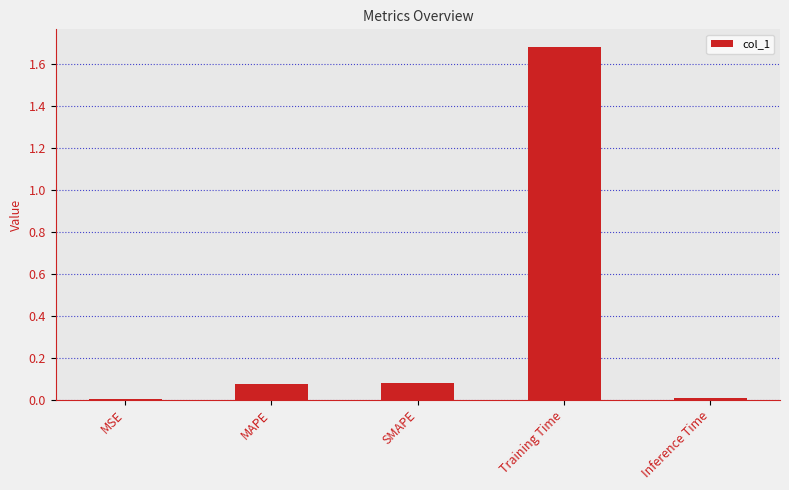

Read the value at Training Time.

1.7